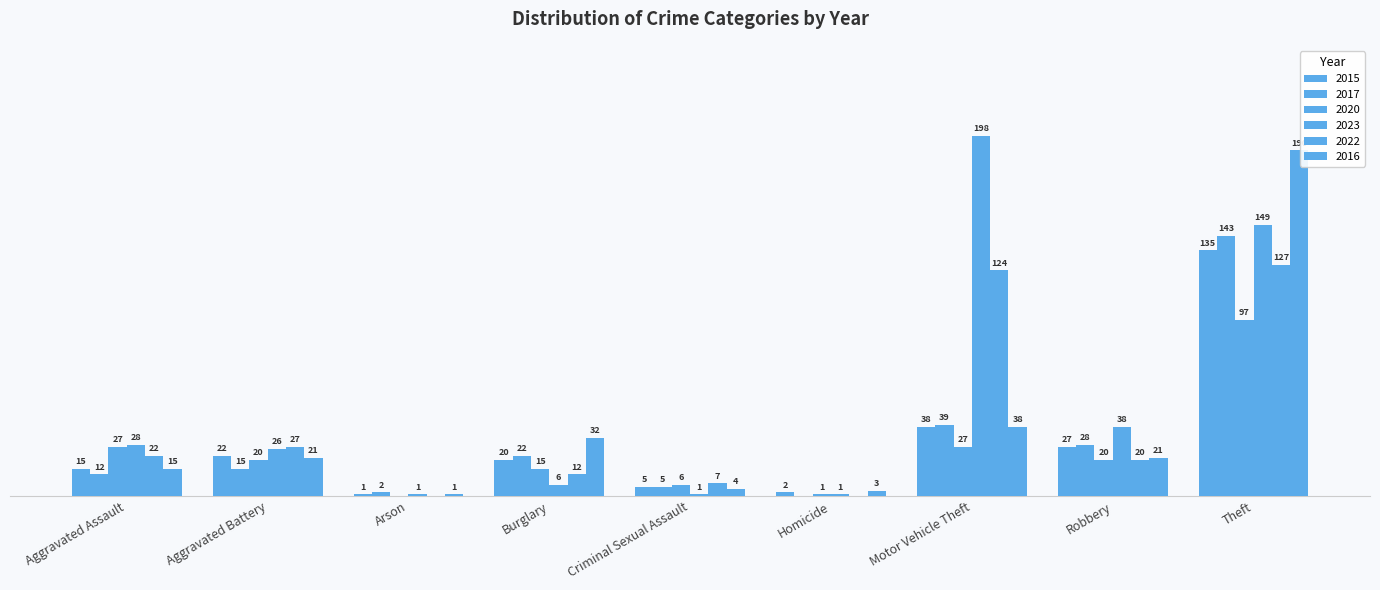

Does the chart contain stacked bars?

No